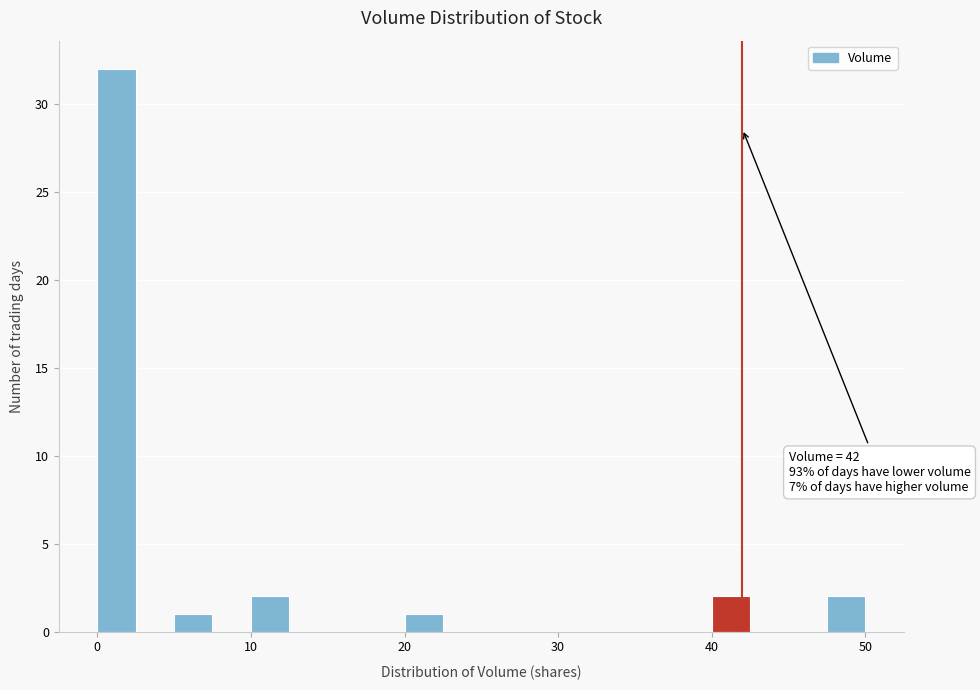

Read against the x-axis, roughly where is the centre of the tallest bar?

1